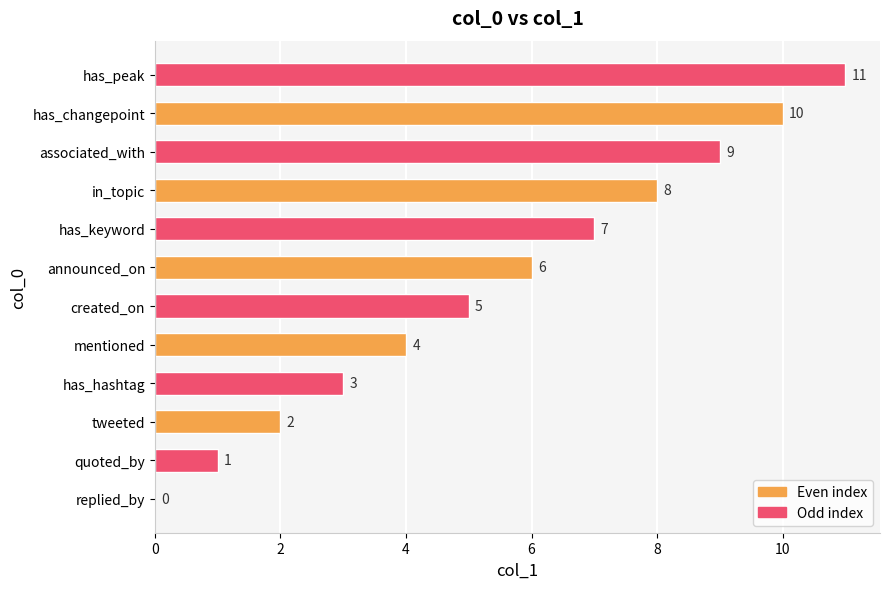

At which category does the chart reach its peak across all series?

has_peak